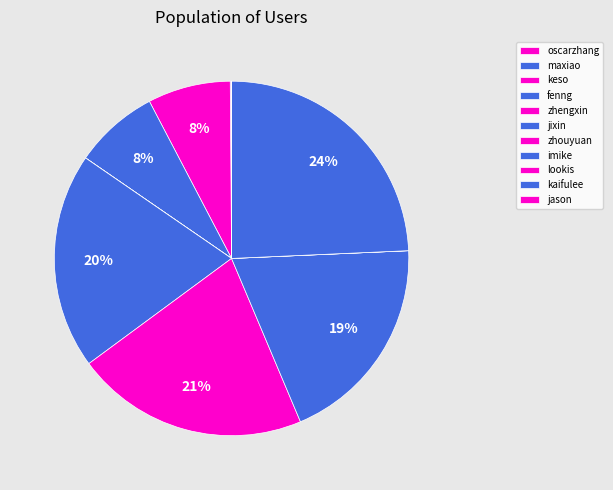

What percentage is NOT represented by lookis?

100.0%